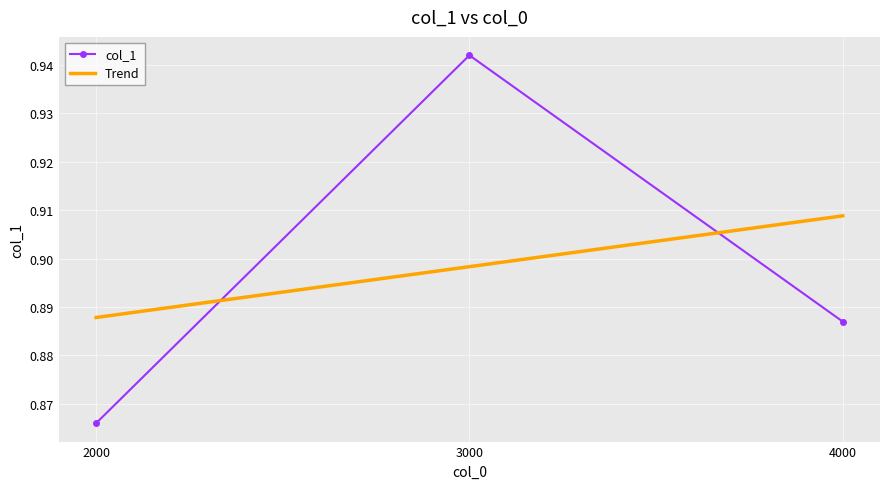

Reading right to left, transcribe all the data shown in this chart.

0.9	0.9	0.9